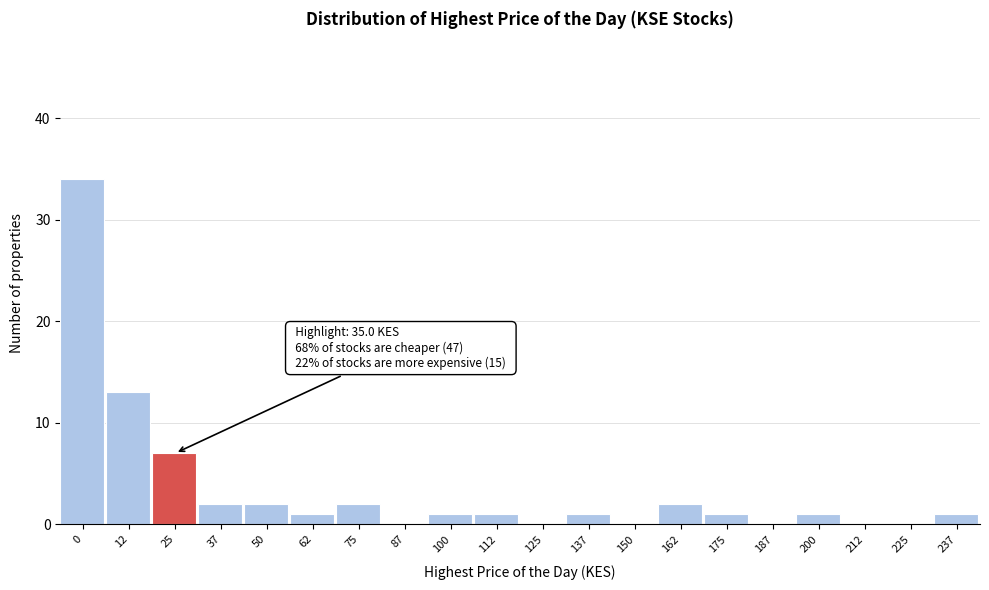

Reading left to right, list all the values displayed in this chart.

0=34	12=13	25=7	37=2	50=2	62=1	75=2	87=0	100=1	112=1	125=0	137=1	150=0	162=2	175=1	187=0	200=1	212=0	225=0	237=1